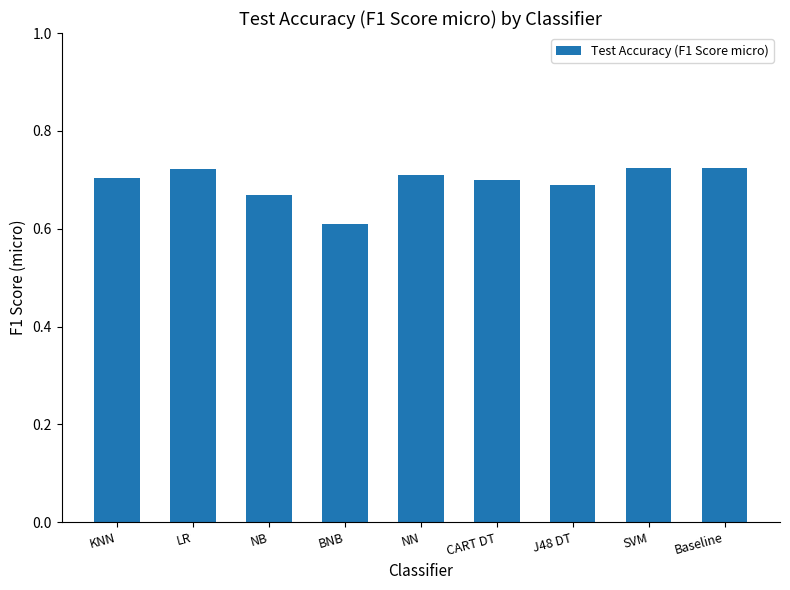

Which label corresponds to the smallest value in the chart?

BNB